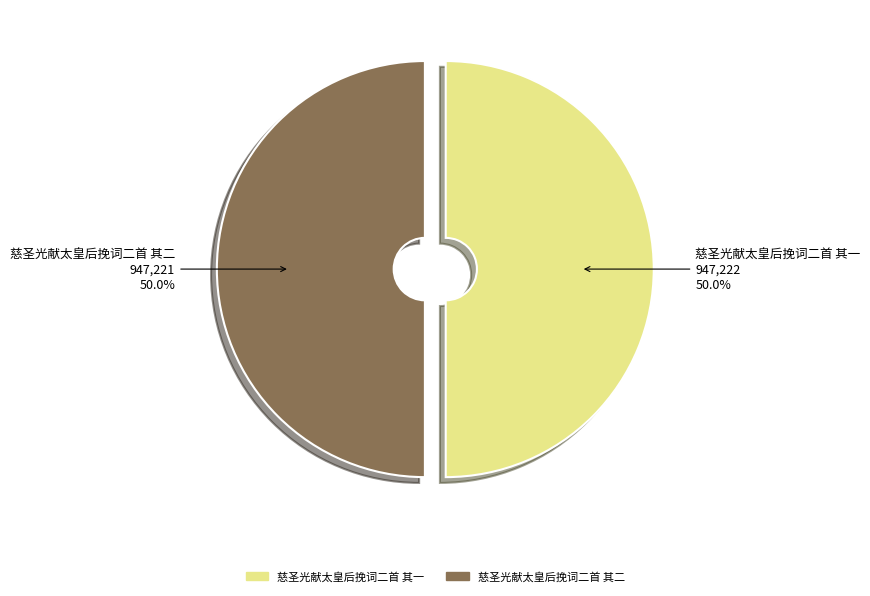

Do 慈圣光献太皇后挽词二首 其二 and 慈圣光献太皇后挽词二首 其一 together represent more than half of the pie?

Yes